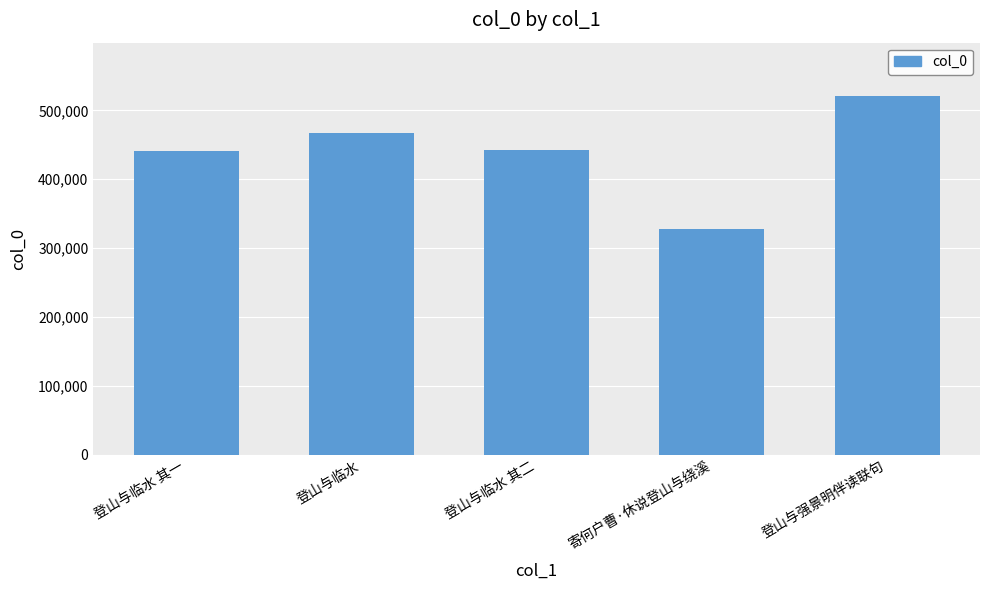

What is the sum of the values at 登山与临水 and 登山与强景明伴读联句?

987036